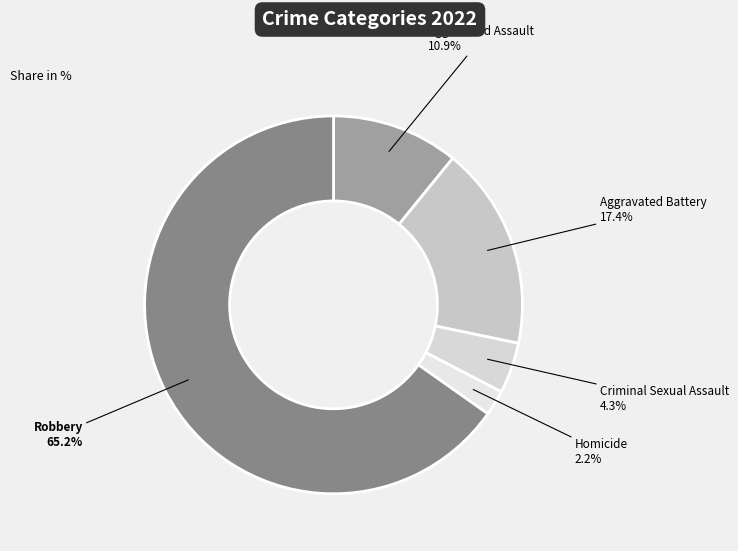

What percentage is the Aggravated Assault slice, to the nearest percent?

11%